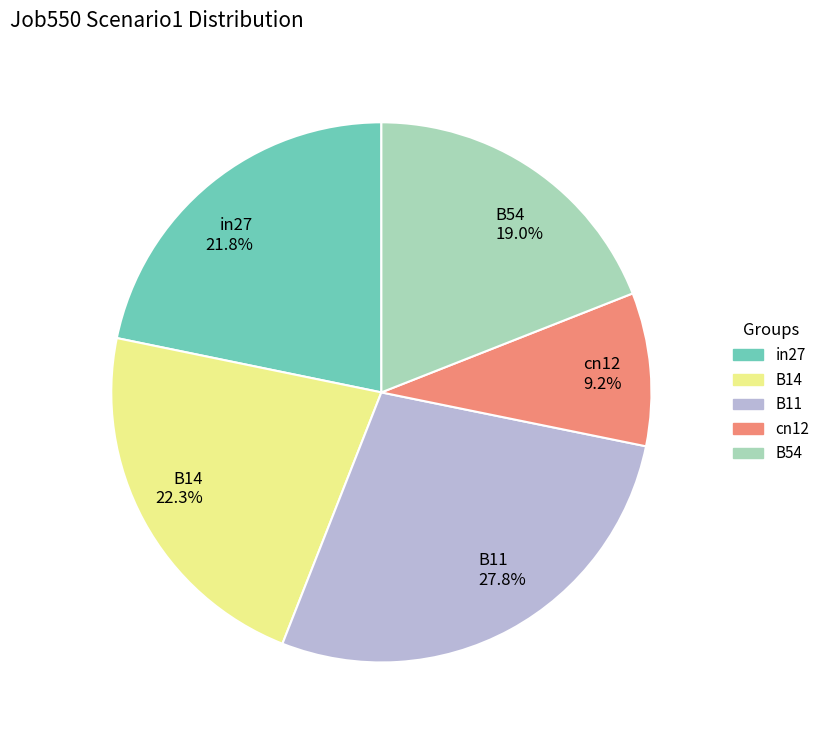

Does B11 represent more than half of the total?

No